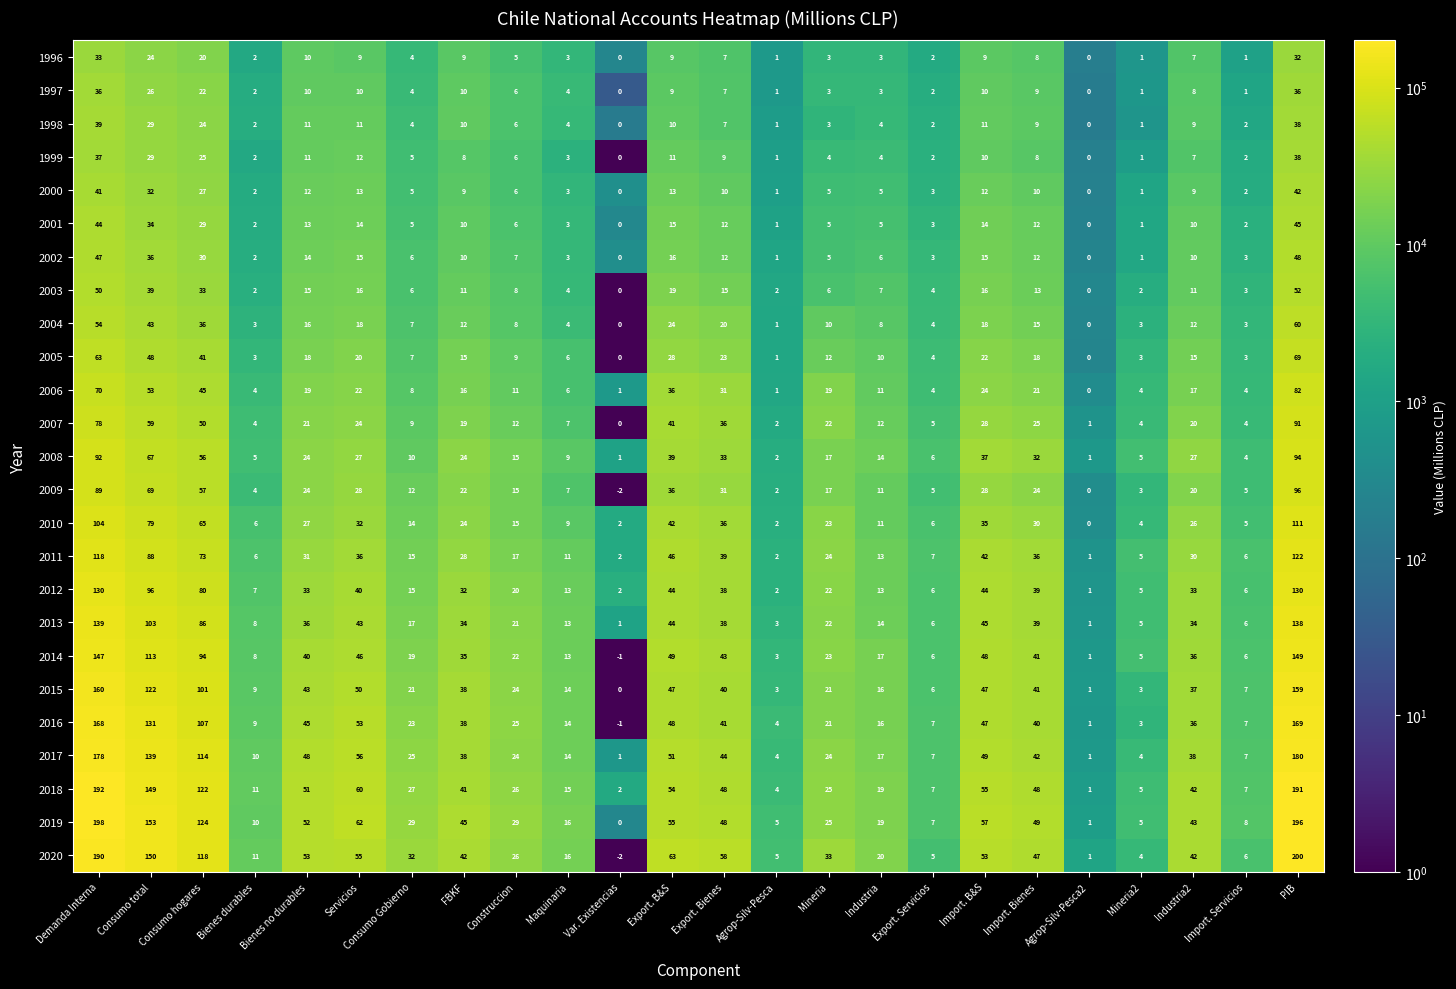

Which series has the largest range (max minus min)?

2020